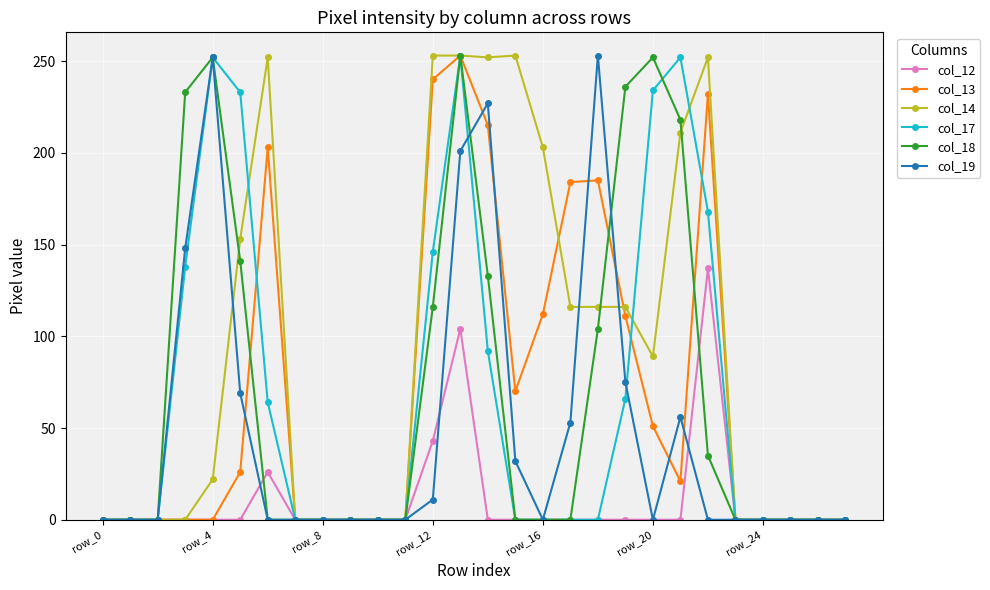

True or false: col_14 has more than 1 interior local peaks.

True